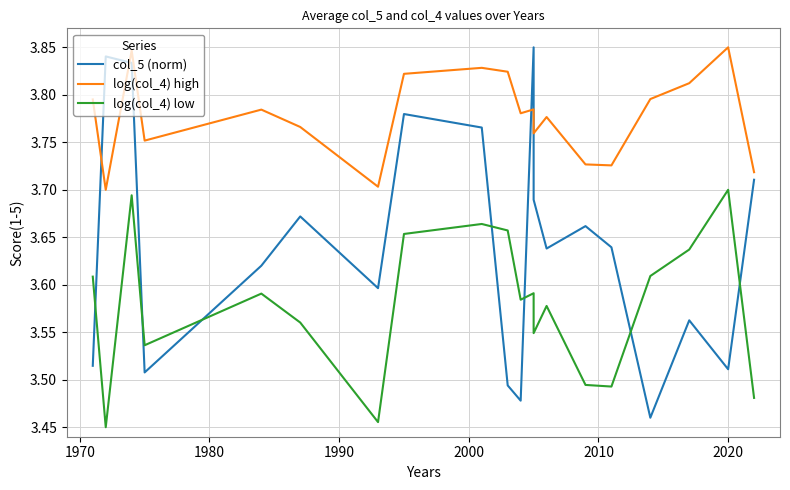

At how many categories does at least one series exceed 3?

20